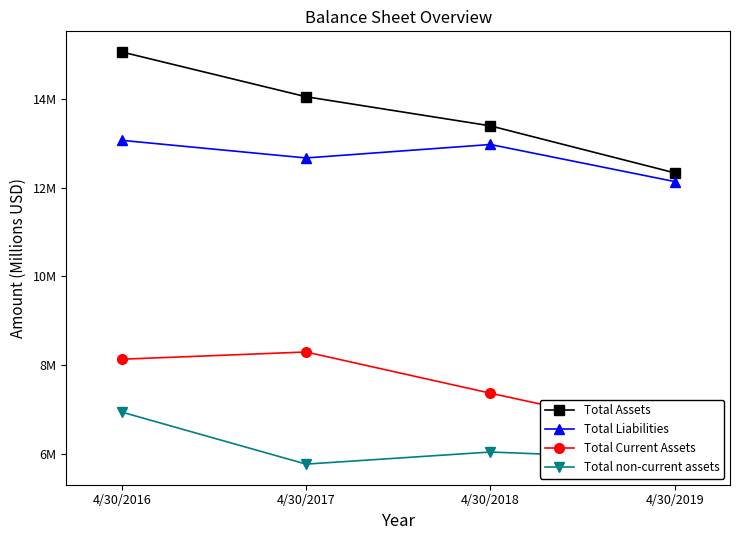

What is the difference between the Total non-current assets values at 4/30/2019 and 4/30/2017?

0.1